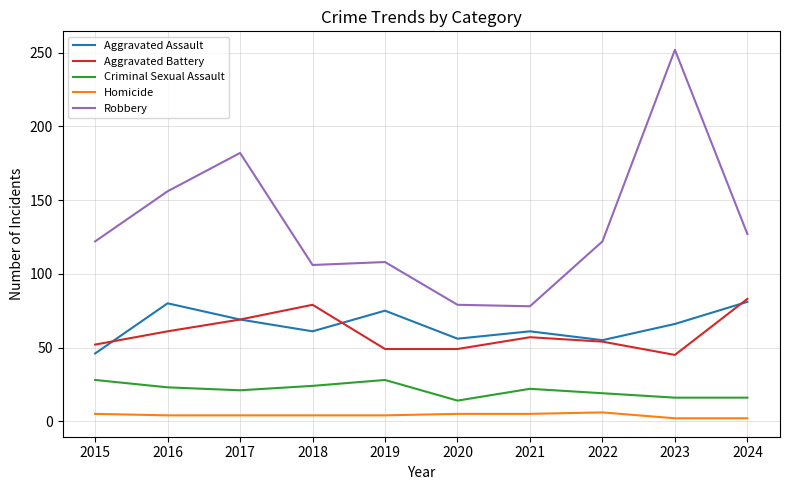

What is the sum of the Homicide values at 2019 and 2022?

10